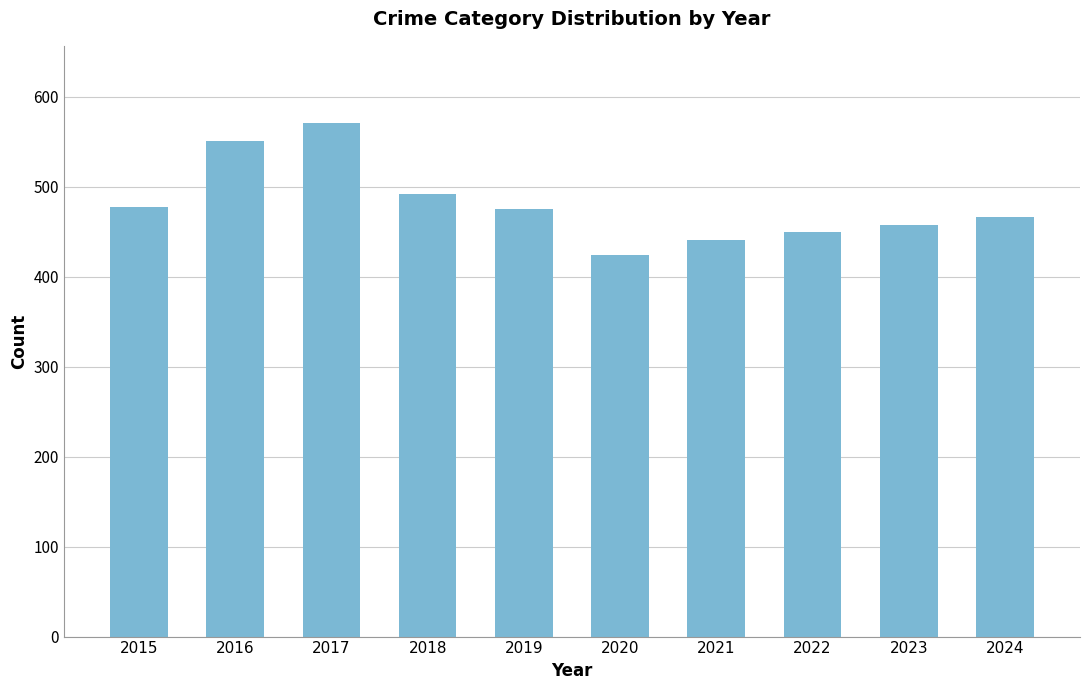

At which label does the data first exceed 475?

2015